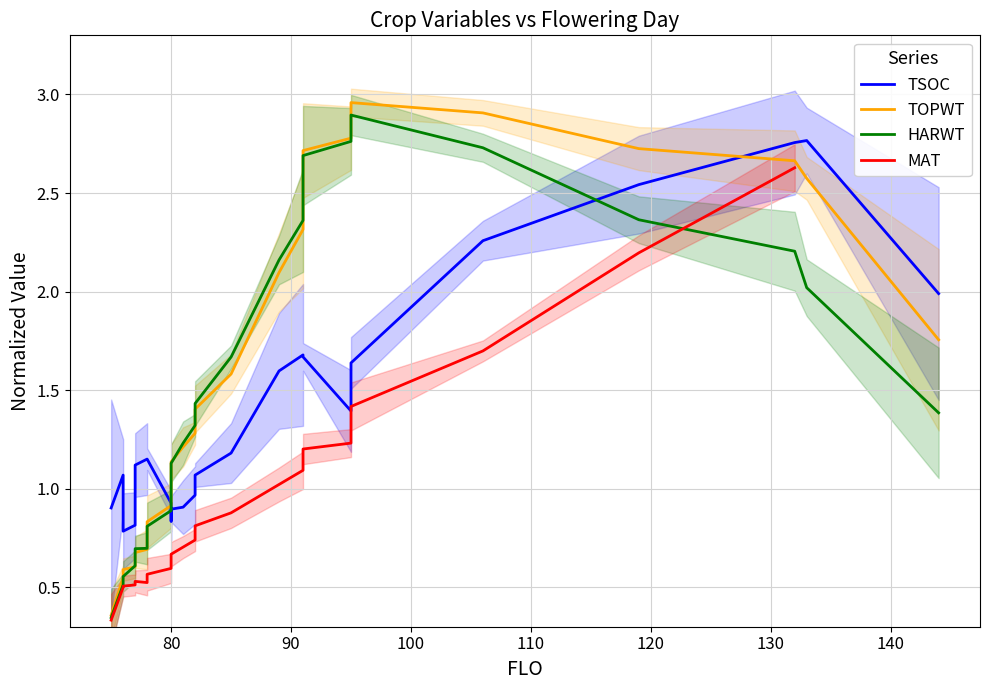

True or false: TSOC has a value of 1.5 at 80.

False